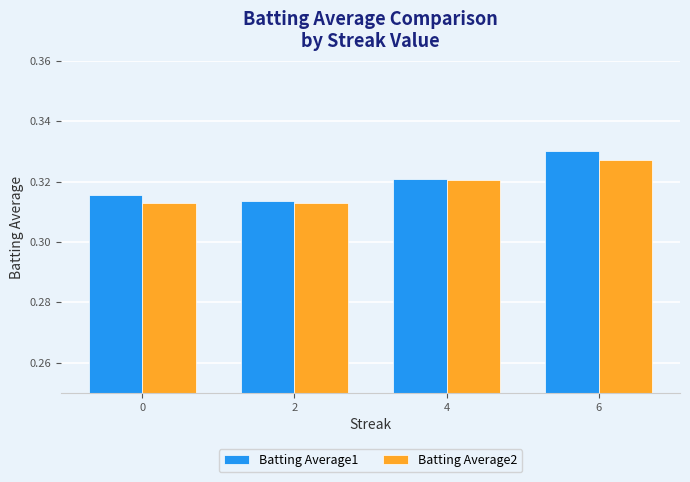

How many Batting Average1 values are between 0 and 1?

4